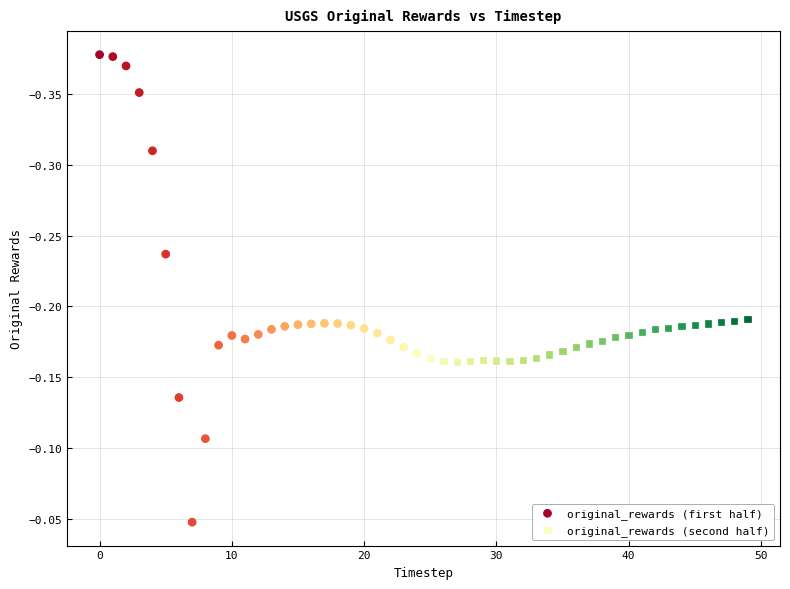

Which series contains the lowest Y value?

original_rewards (first half)